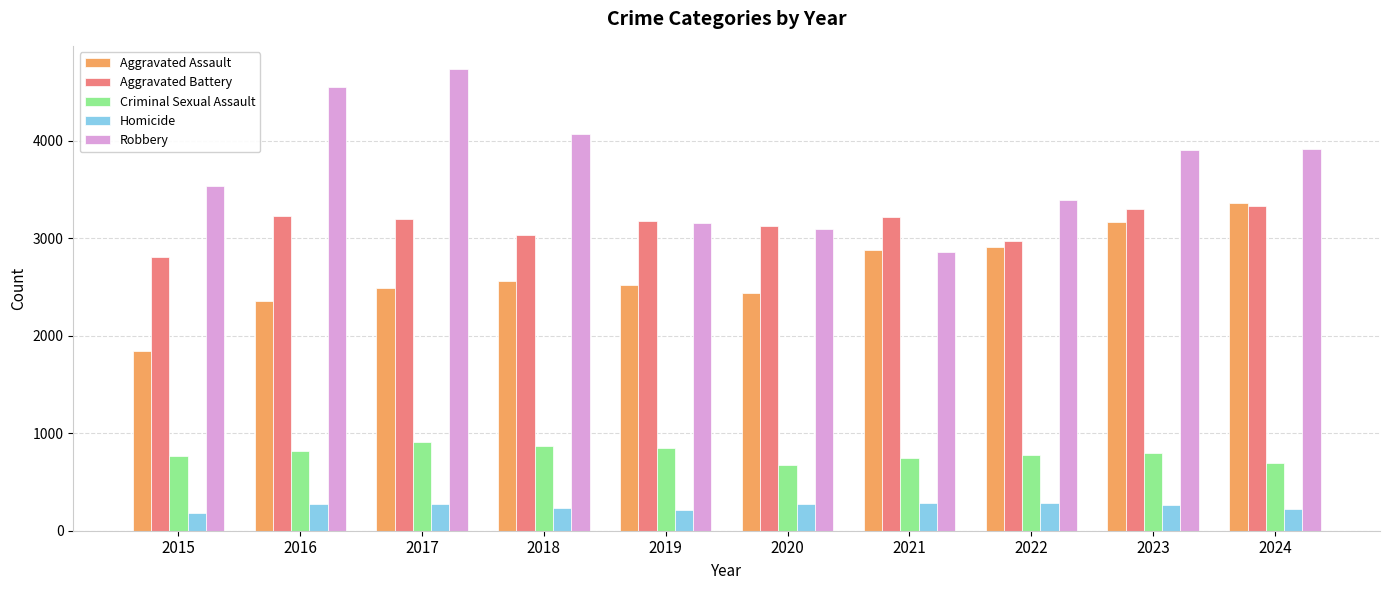

What is the highest value of the Robbery series?

4734